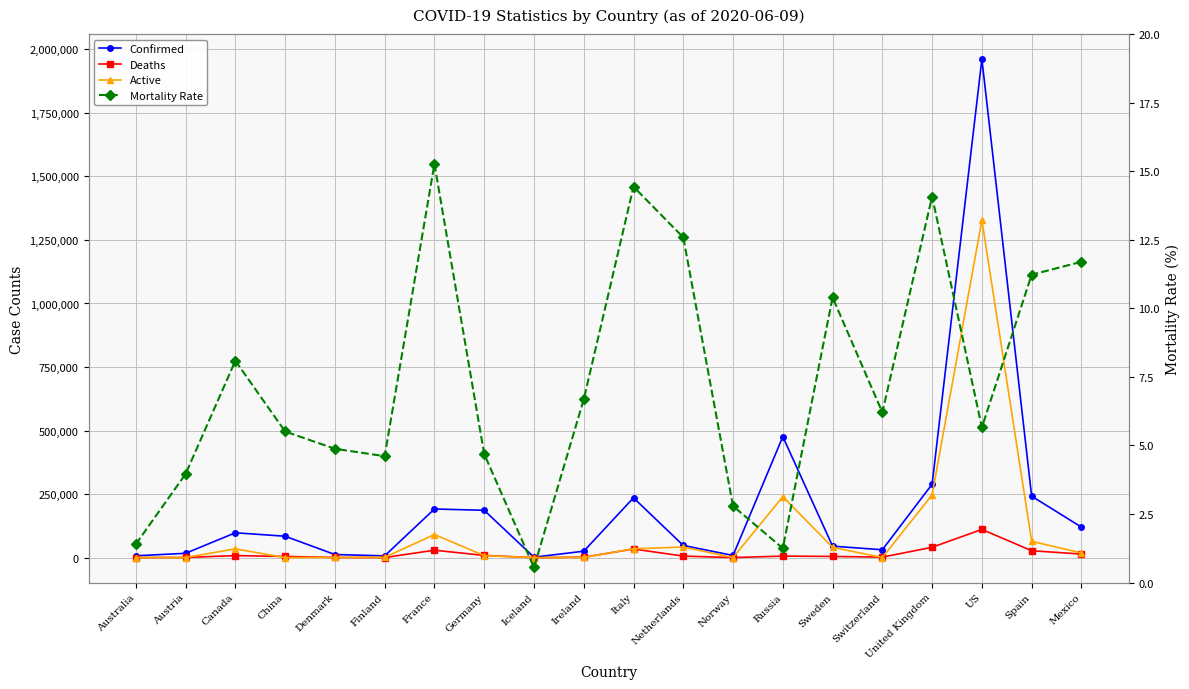

What is the value of the Confirmed point at the 18th from the left?

1961185.0